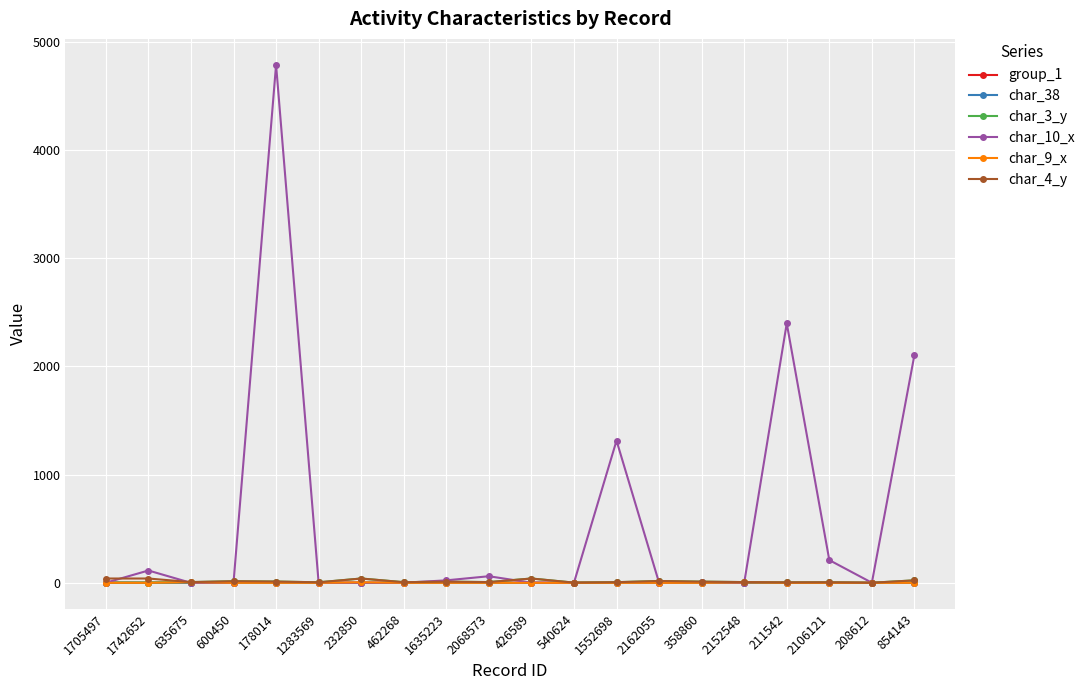

True or false: char_3_y and char_9_x intersect in this chart.

False